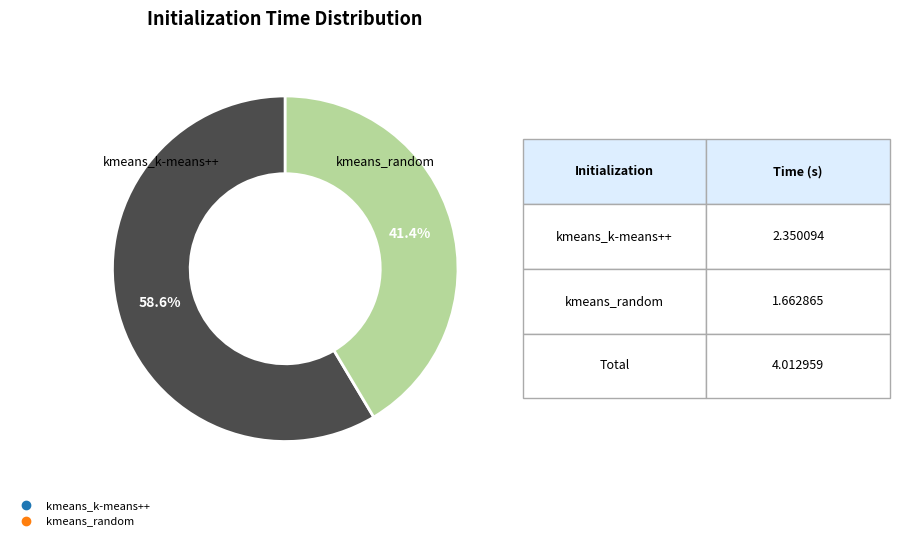

Count the number of slices in the pie.

2